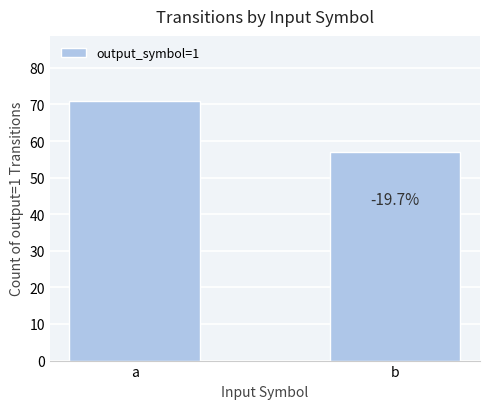

How many bars are there in total?

2